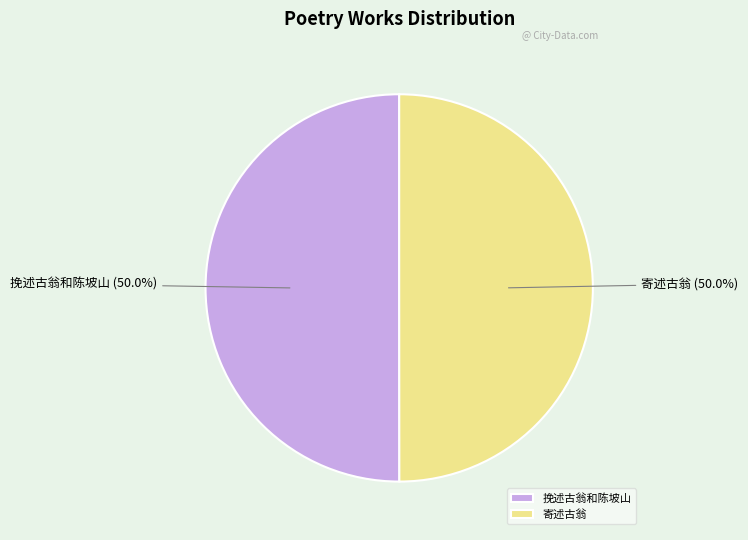

Approximately how many times larger is the value at 寄述古翁 compared to 挽述古翁和陈坡山?

1.0